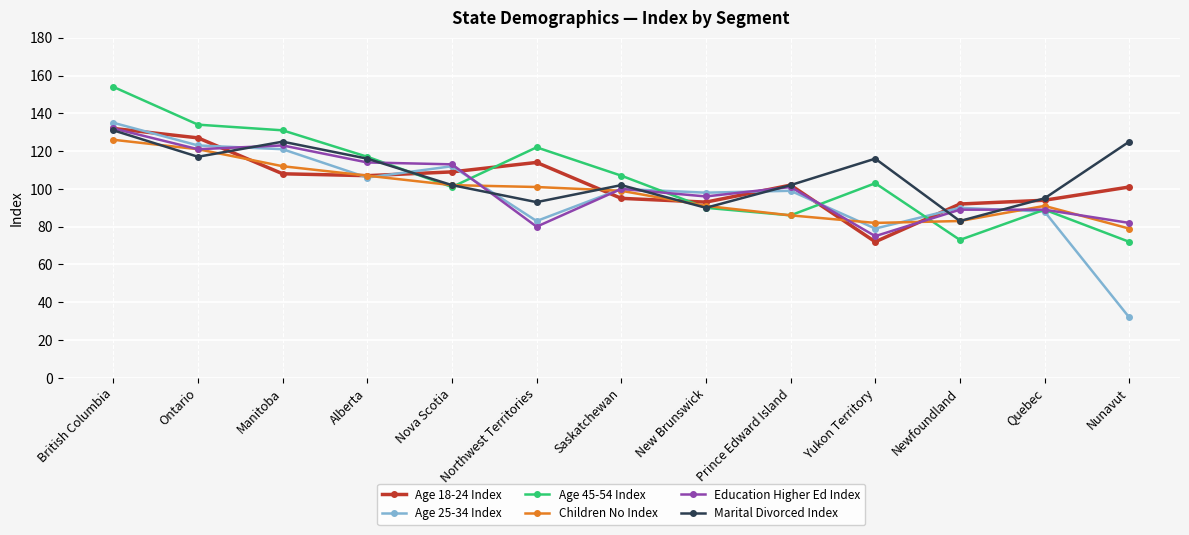

What is the sum of the Age 18-24 Index values at Yukon Territory and British Columbia?

204